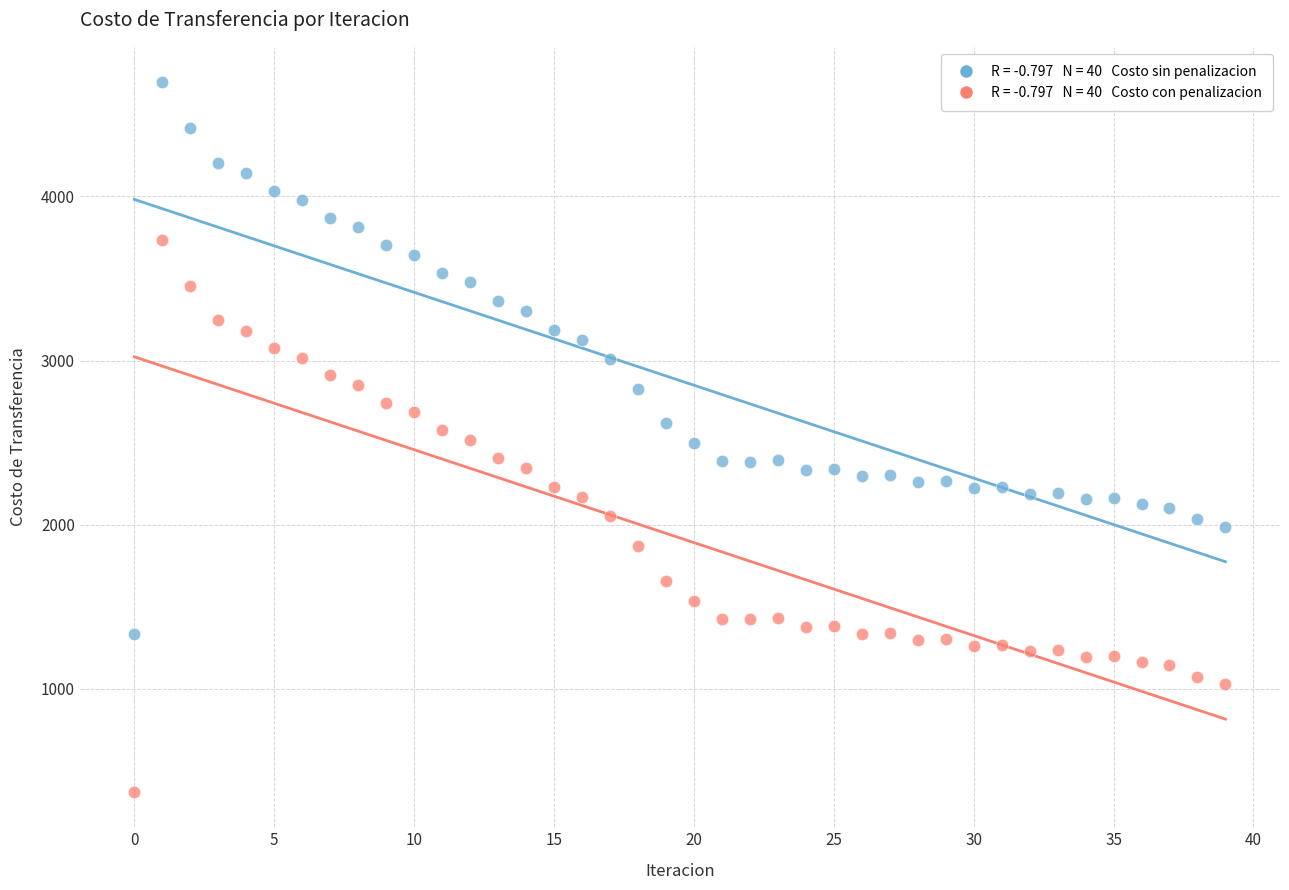

Across all data points, what is the range of Y values (max minus min)?

4321.5